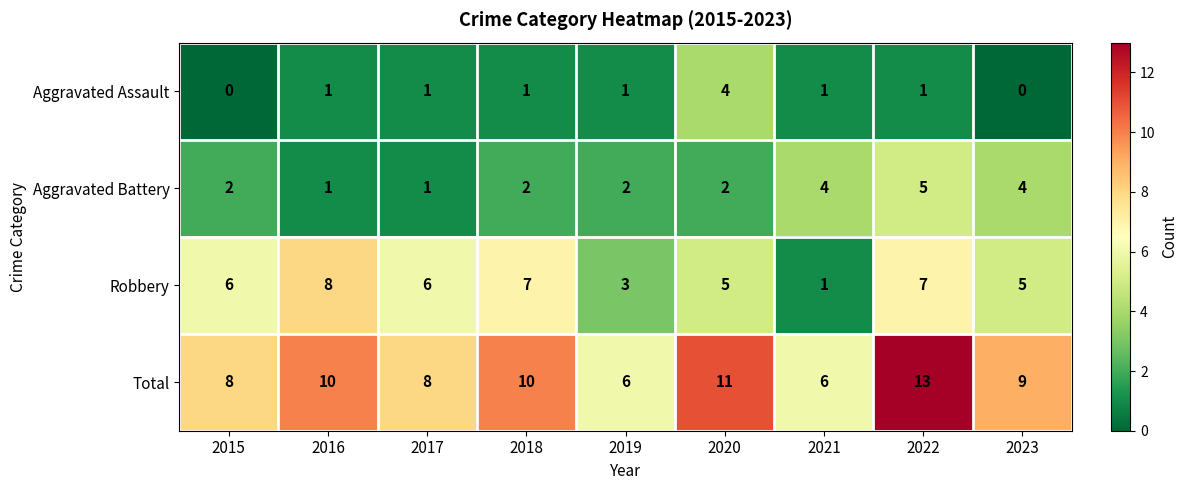

What is the difference between the maximum and second lowest values in the Robbery series?

5